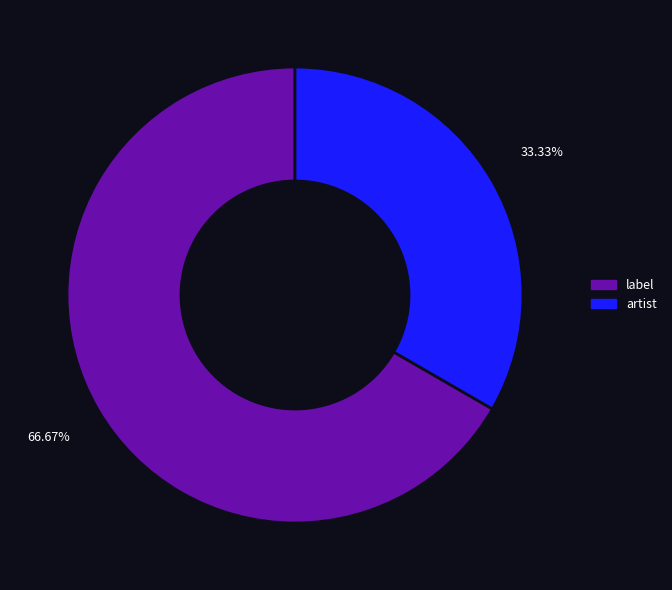

To the nearest percent, what is the average slice percentage?

50%